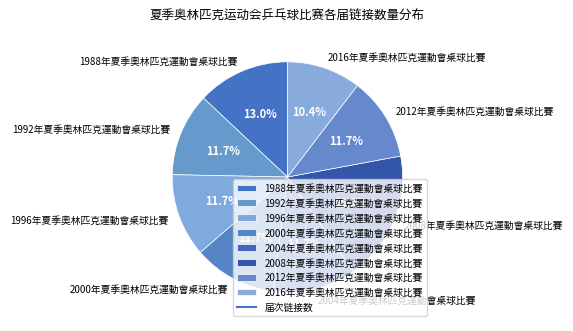

Which category has the biggest portion of the pie?

2008年夏季奧林匹克運動會桌球比賽